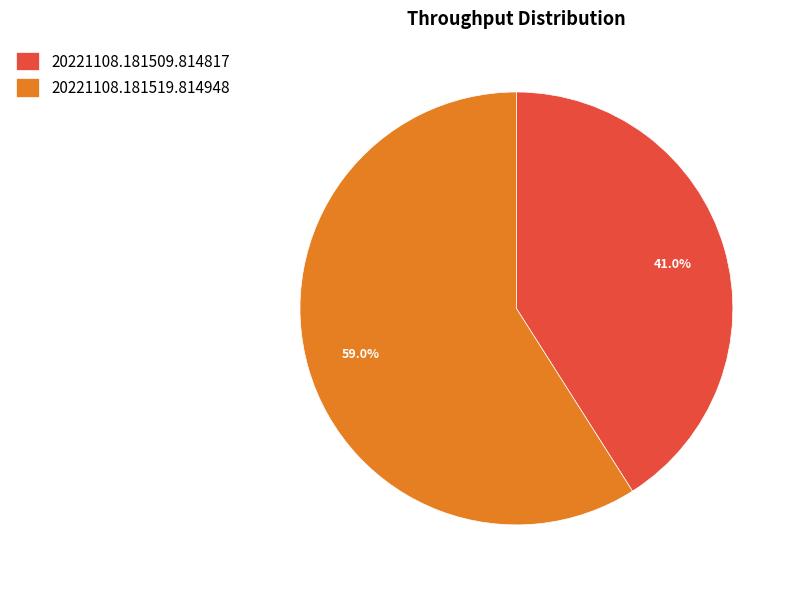

True or false: 20221108.181509.814817 accounts for 54% of the total.

False